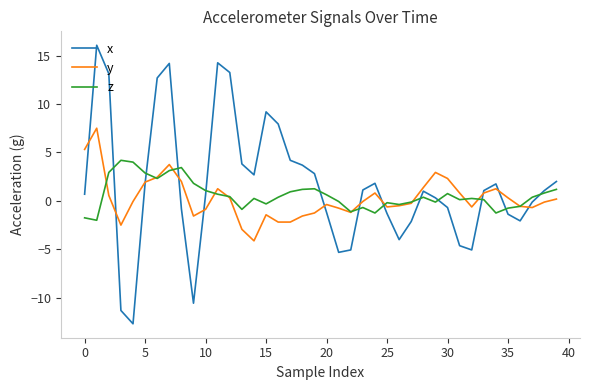

Which series has the largest range (max minus min)?

x